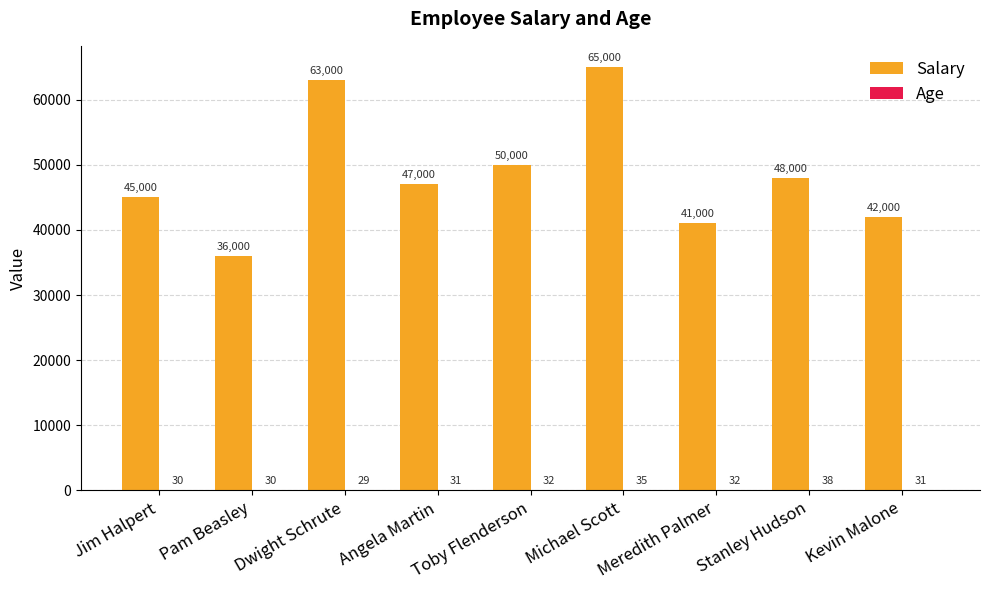

At which category is the sum across all series the highest?

Michael Scott